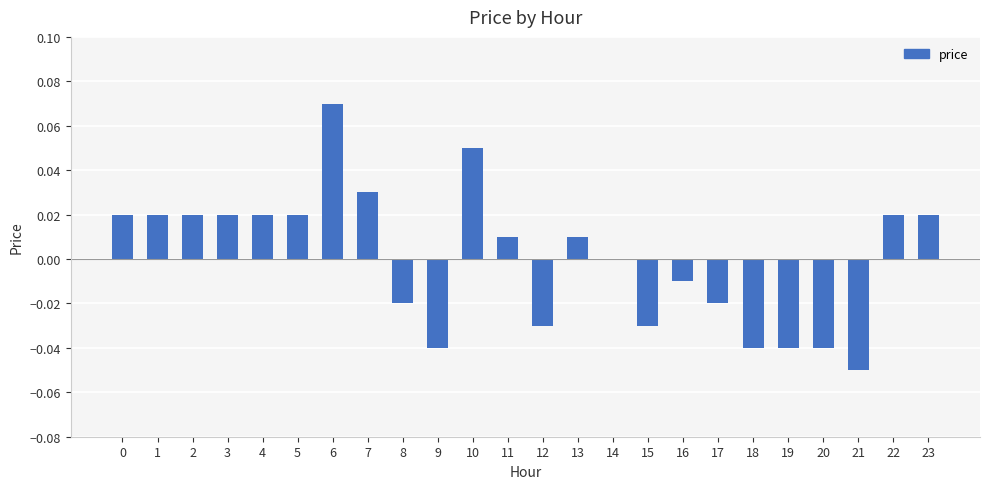

Between 9 and 12, which is larger?

12